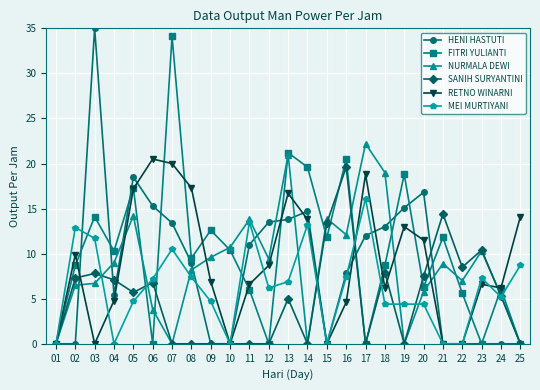

Is the value of FITRI YULIANTI at 20 greater than the value of HENI HASTUTI at 13?

No